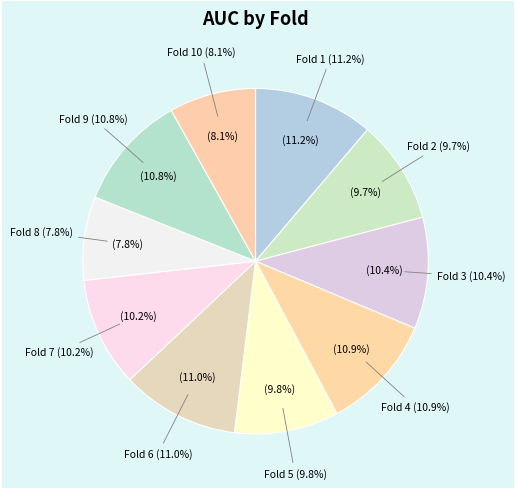

What percentage is the Fold 3 slice, to the nearest percent?

10%